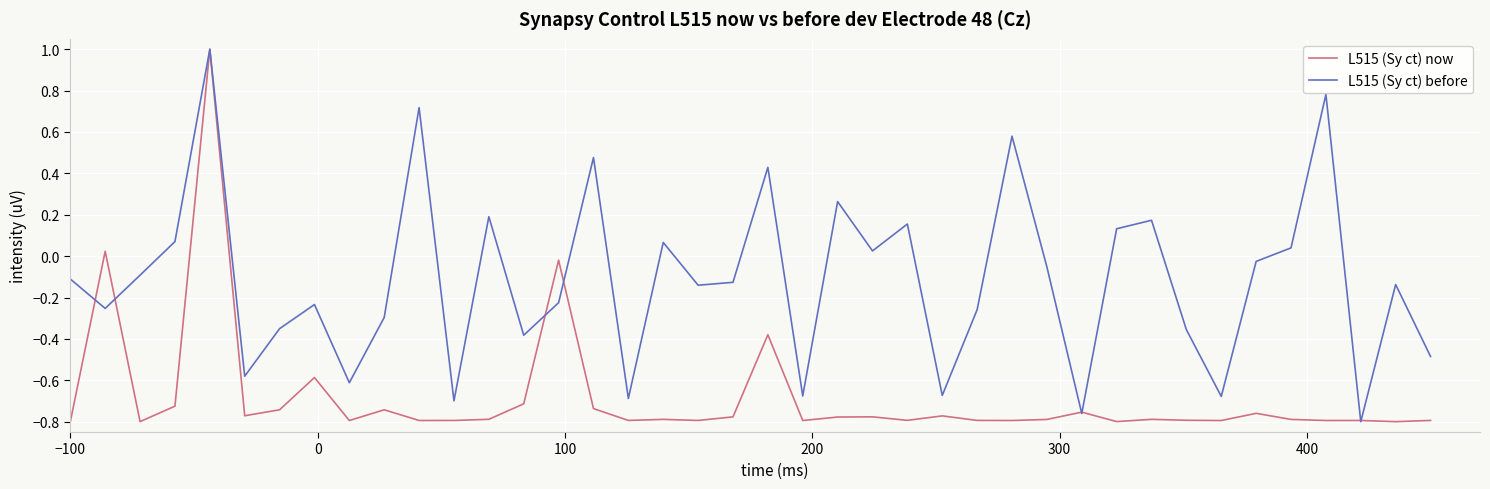

What is the greatest value displayed?

1.0